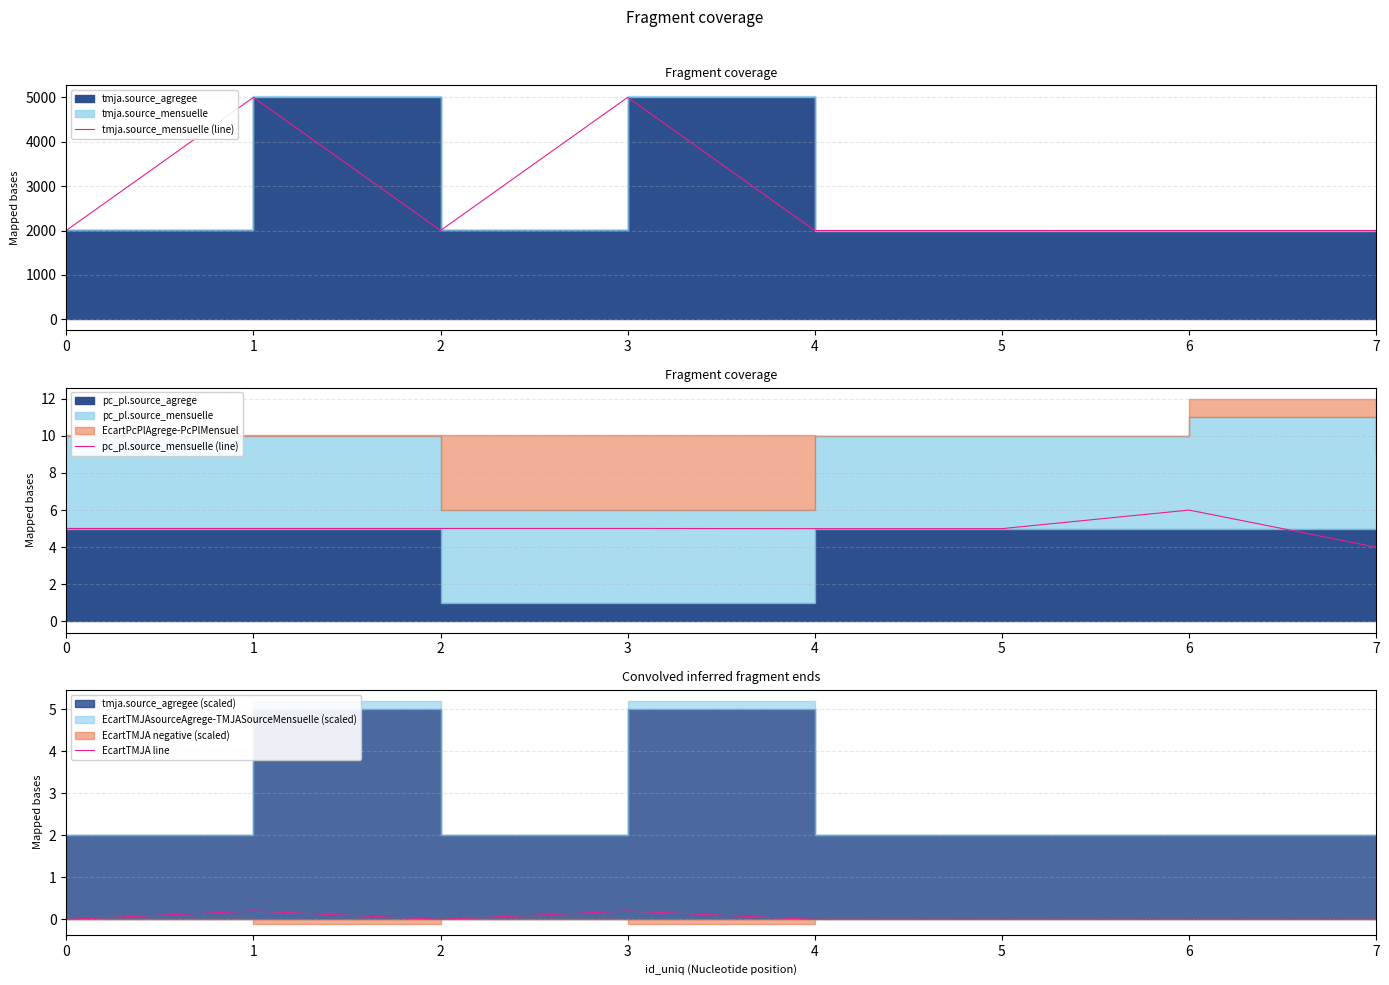

How many lines are shown in the chart?

3